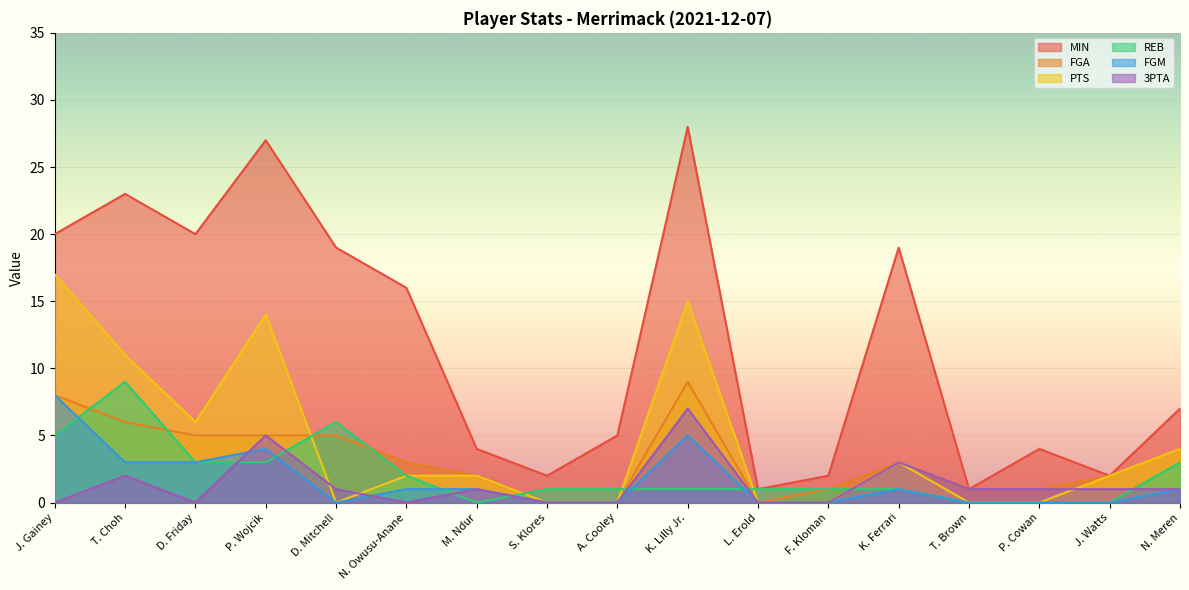

What are all the series names shown in the legend?

MIN, FGA, PTS, REB, FGM, 3PTA